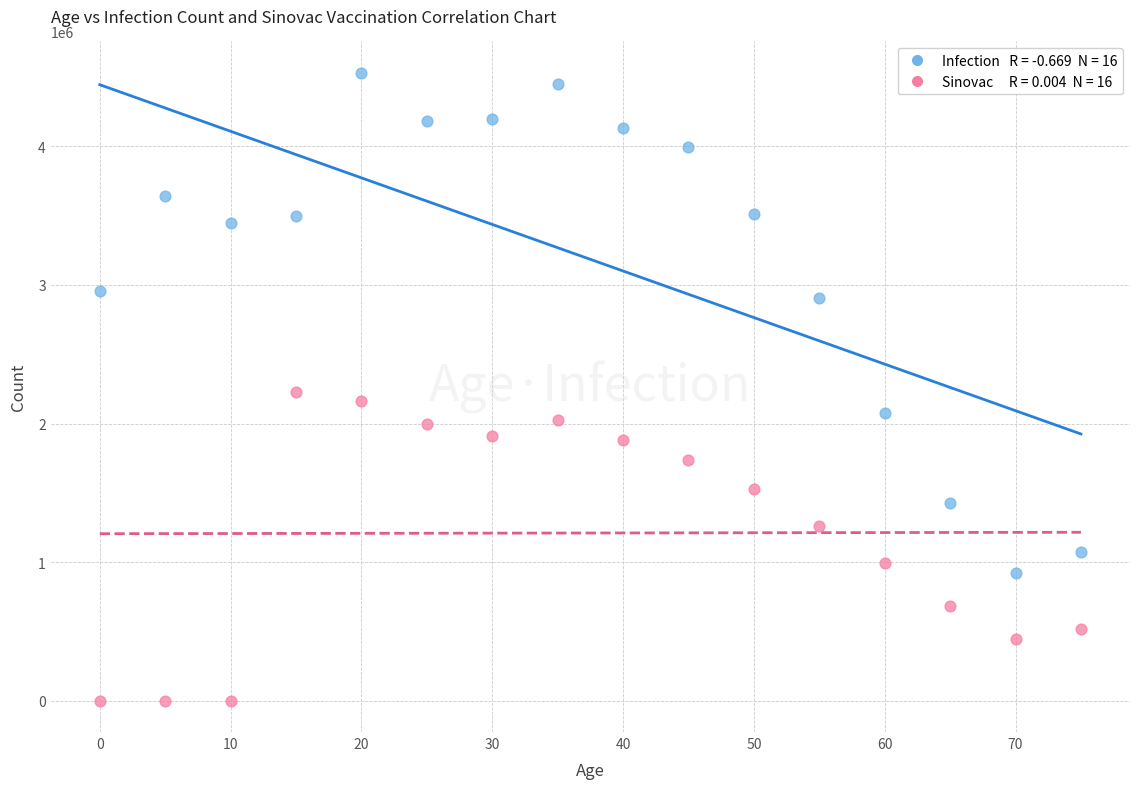

Across all data points, what is the range of Y values (max minus min)?

4530654